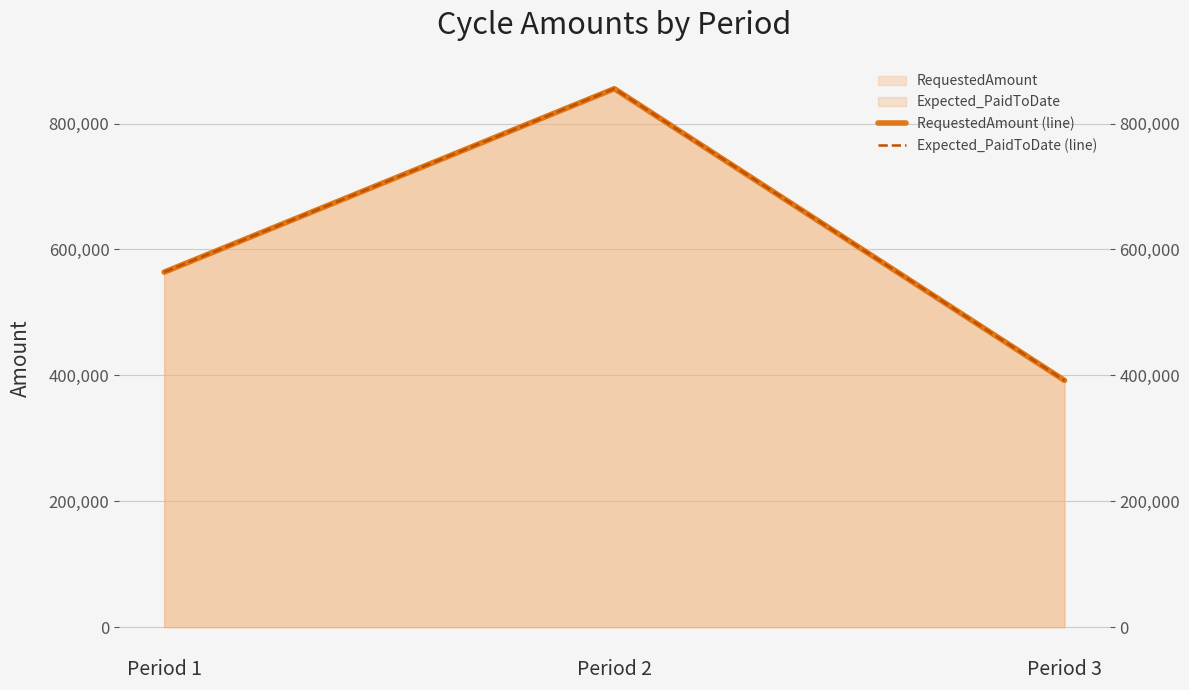

Which series changed the most between Period 1 and Period 3?

RequestedAmount (line)